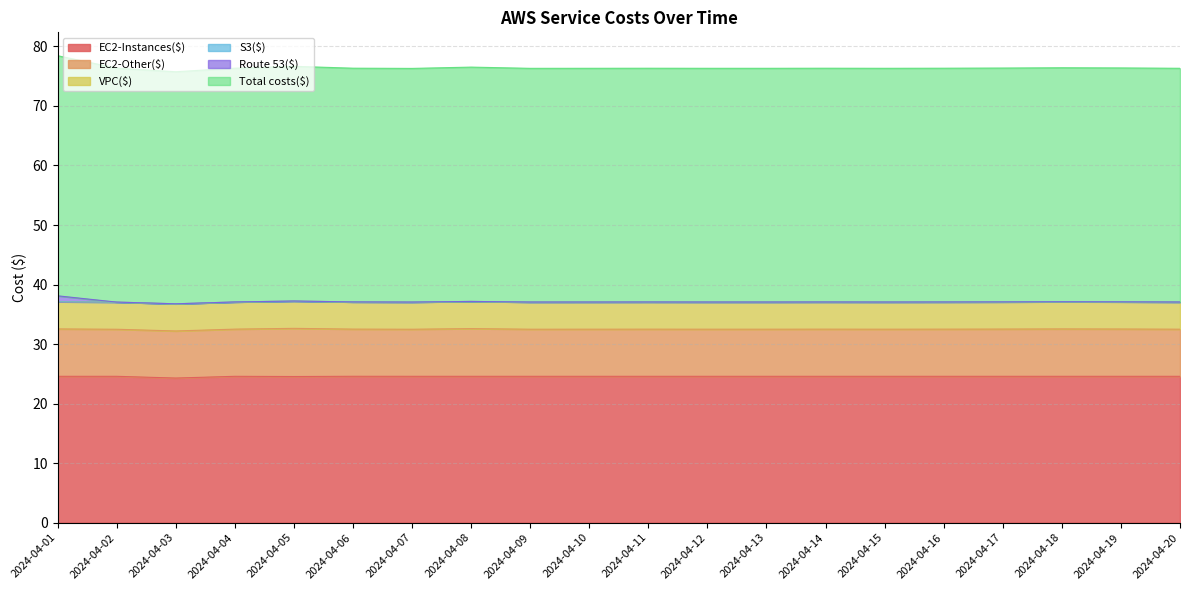

The S3($) series shows 0.0 at 2024-04-14. True or false?

False